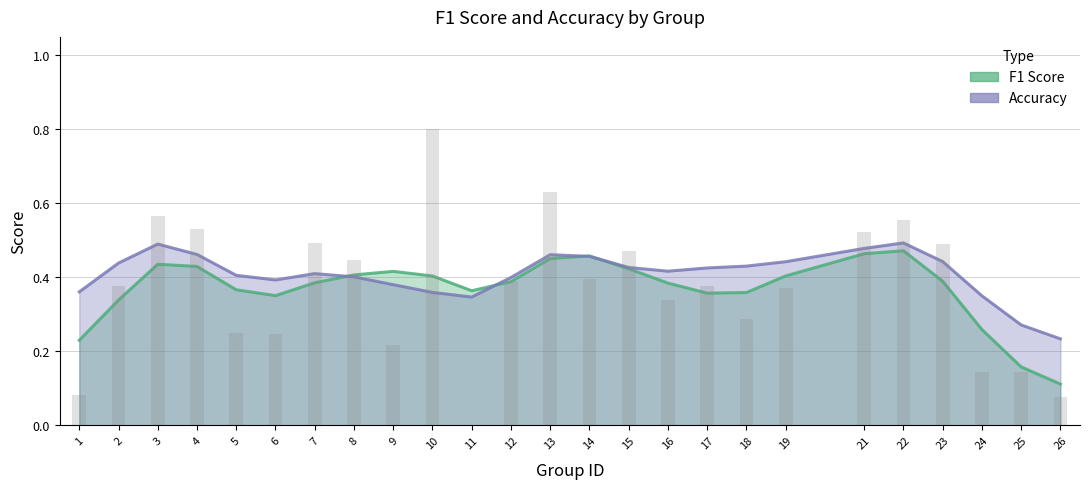

Which series has the largest total across all categories?

accuracy